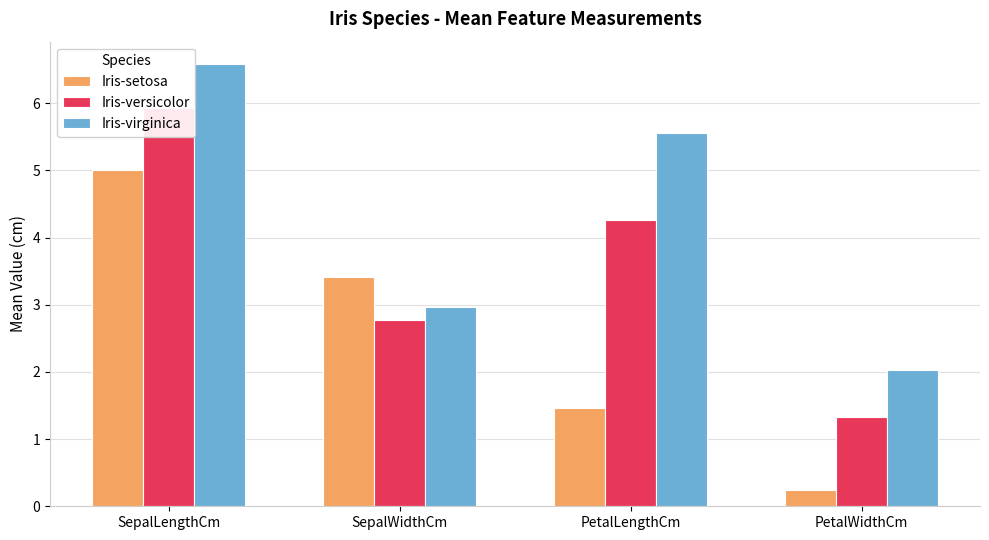

How many data points in Iris-virginica are less than 5?

2